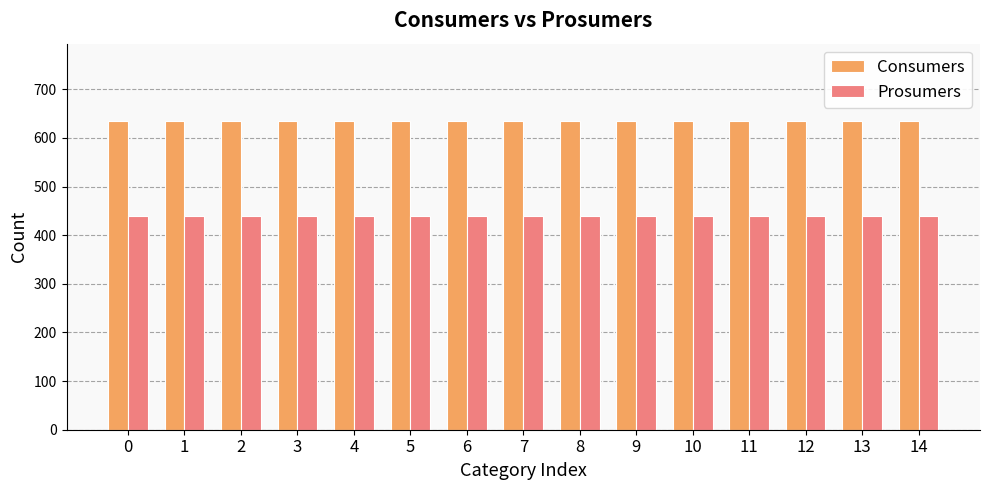

Reading left to right, what are all the values shown in this chart?

Consumers: 0=635	1=635	2=635	3=635	4=635	5=635	6=635	7=635	8=635	9=635	10=635	11=635	12=635	13=635	14=635
Prosumers: 0=440	1=440	2=440	3=440	4=440	5=440	6=440	7=440	8=440	9=440	10=440	11=440	12=440	13=440	14=440